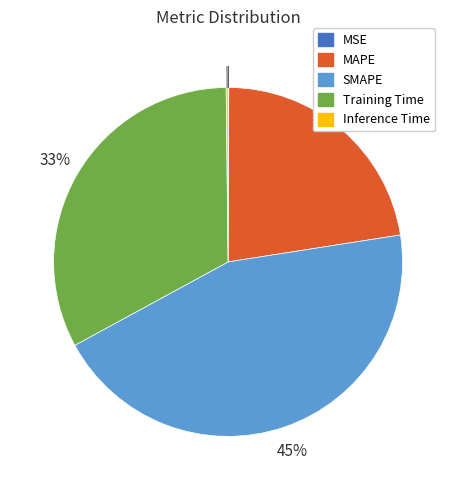

Is it true that MAPE is 22% of the pie?

True